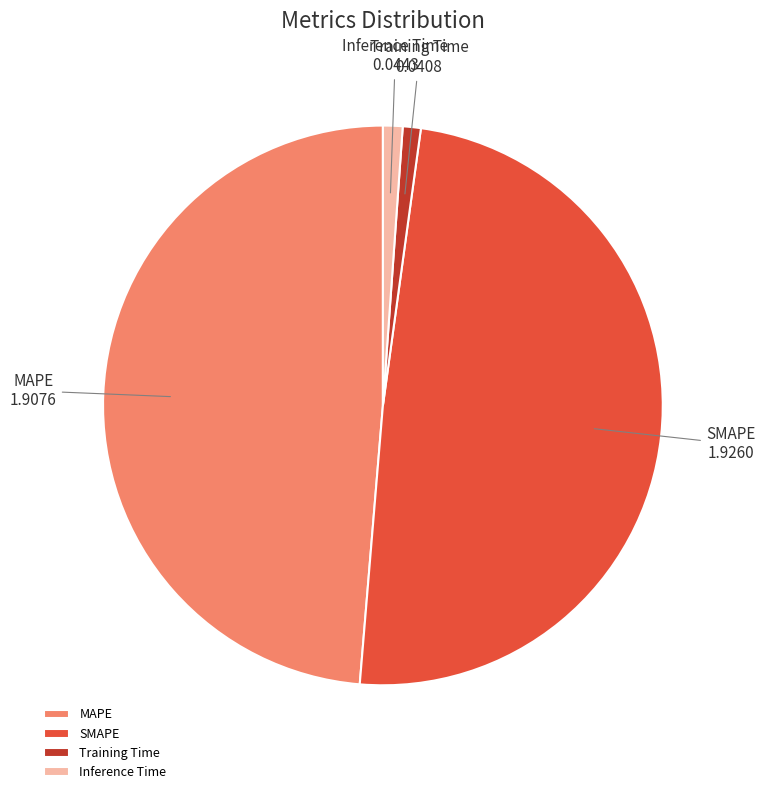

Is SMAPE the majority of the pie?

No